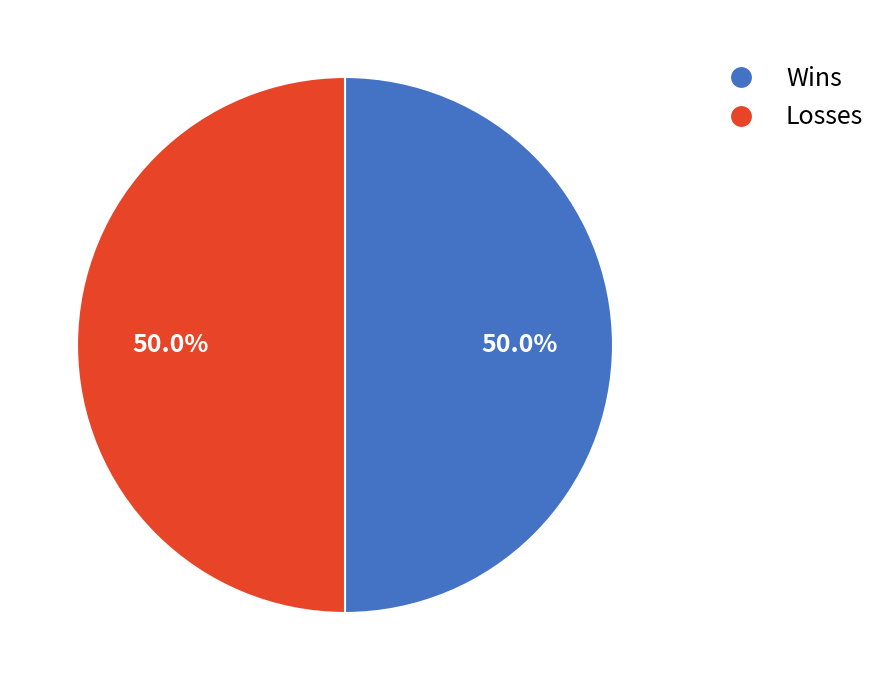

What is the ratio of the value at Losses to the value at Wins?

1.0